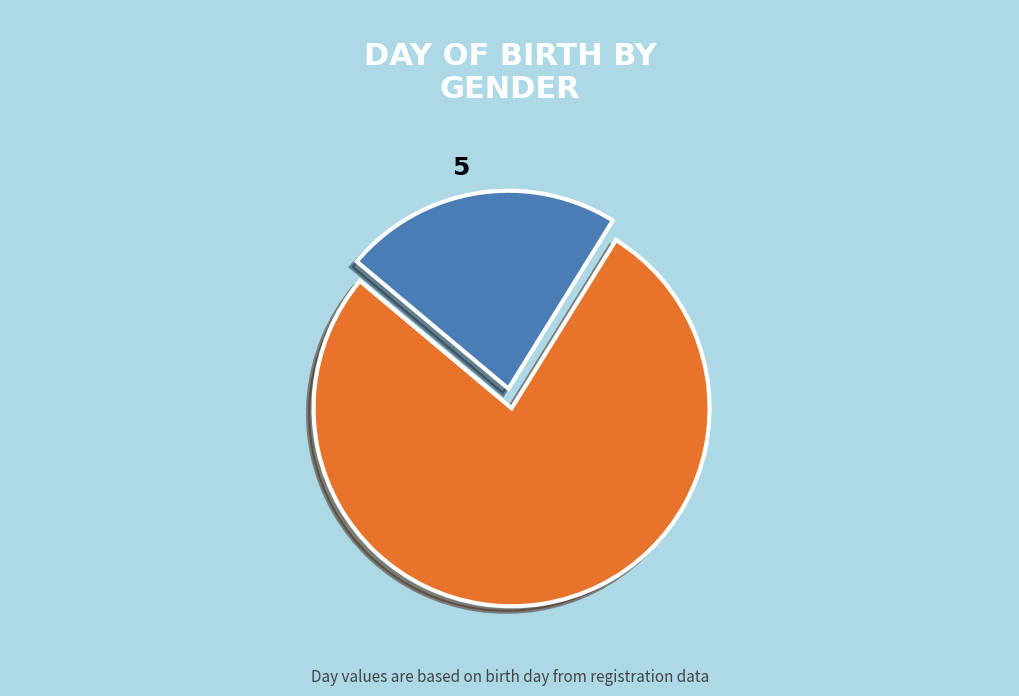

Between Mr and Mrs, which is larger?

Mr